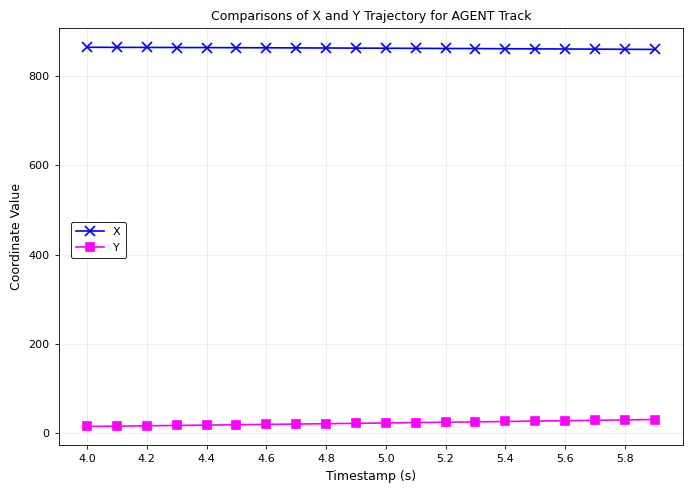

At how many categories does at least one series exceed 580?

20